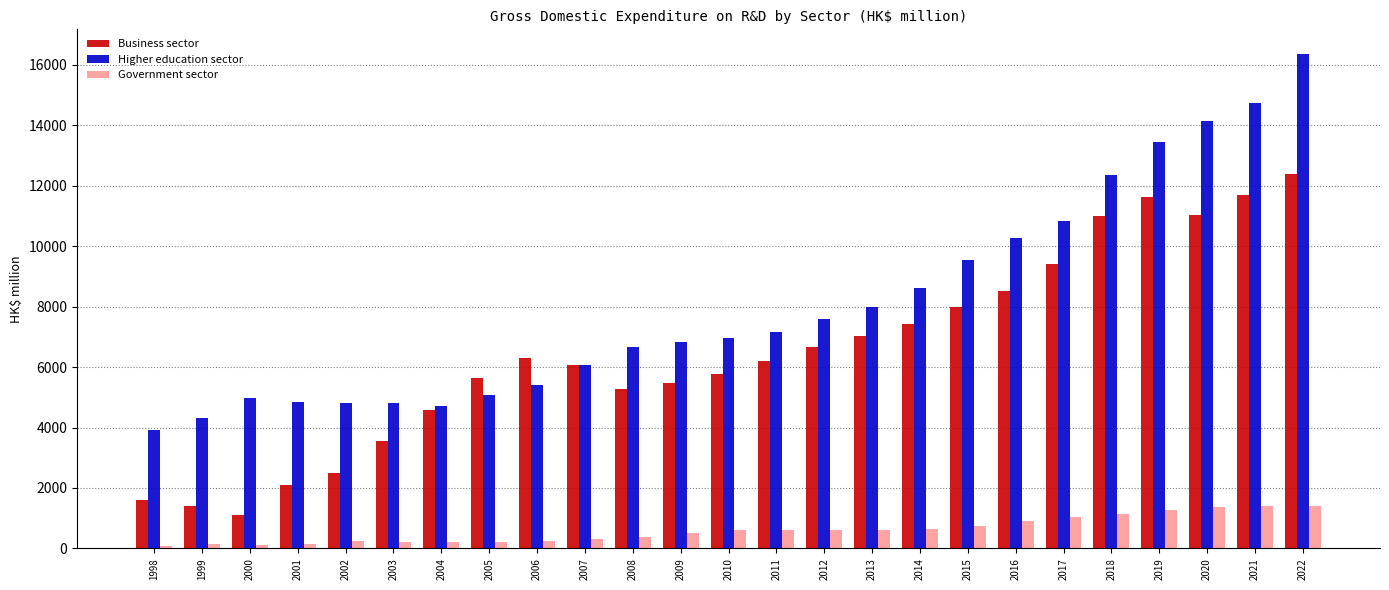

Which series changed the most between 2001 and 2005?

Business sector